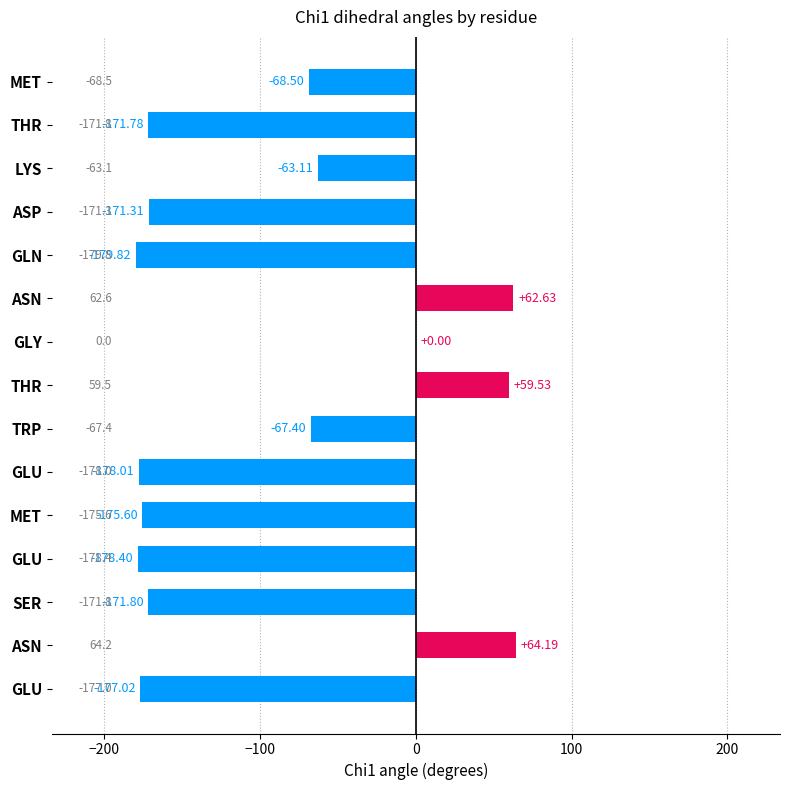

Count the number of values greater than -171.

7